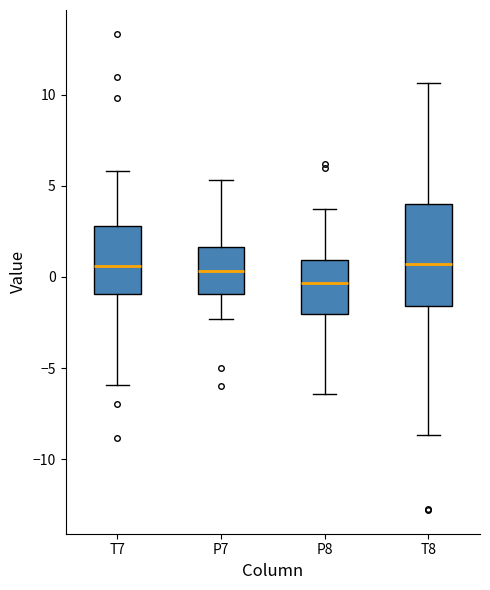

Which box has the lowest median line?

P8